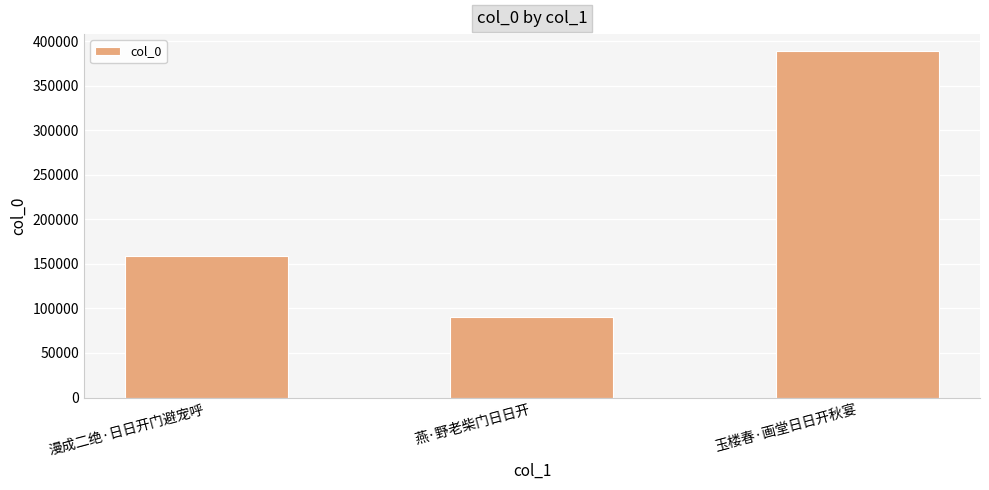

What is the ratio of the value at 玉楼春·画堂日日开秋宴 to the value at 漫成二绝·日日开门避宠呼?

2.4